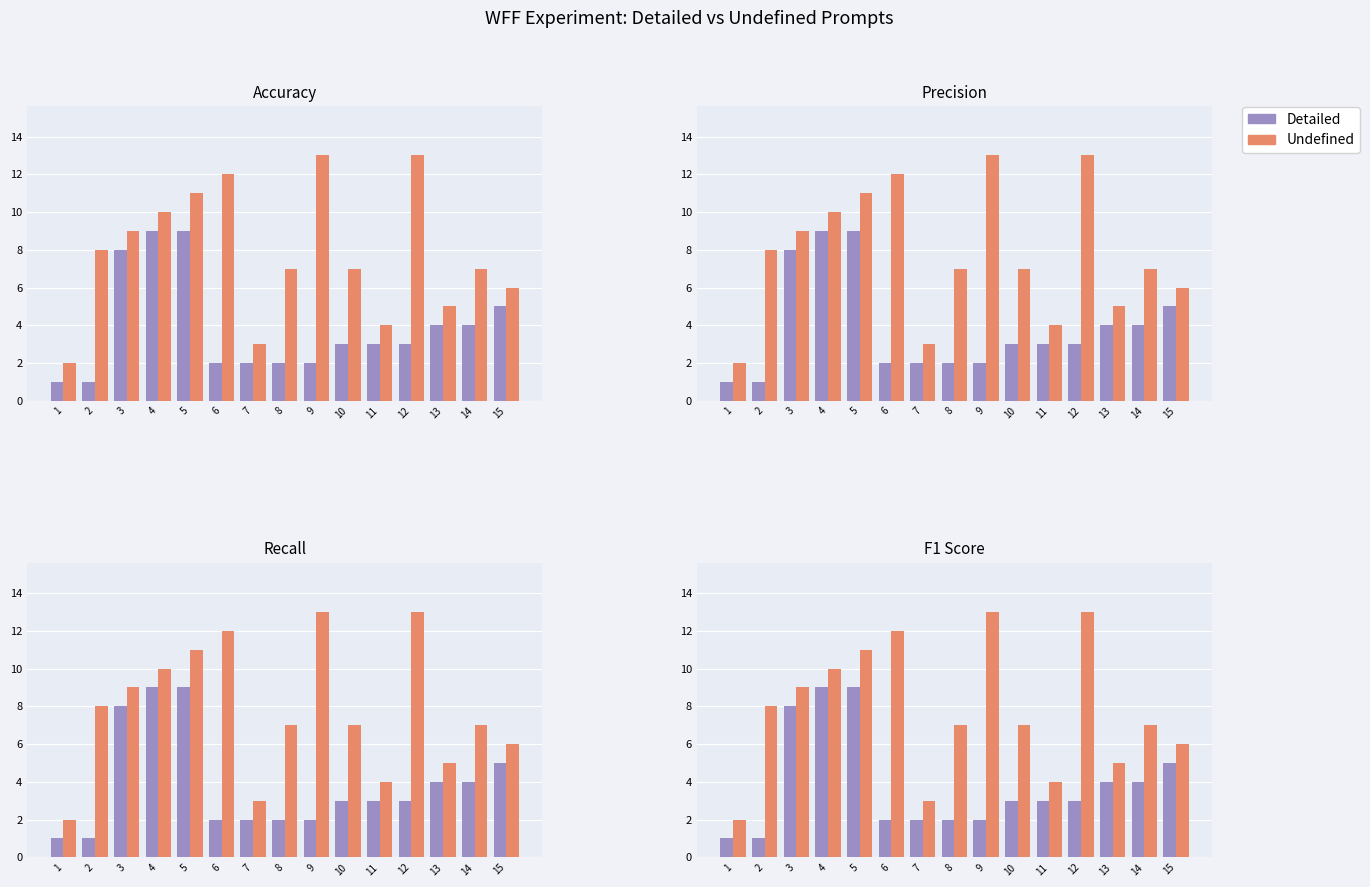

At which label does Undefined first exceed 7?

2